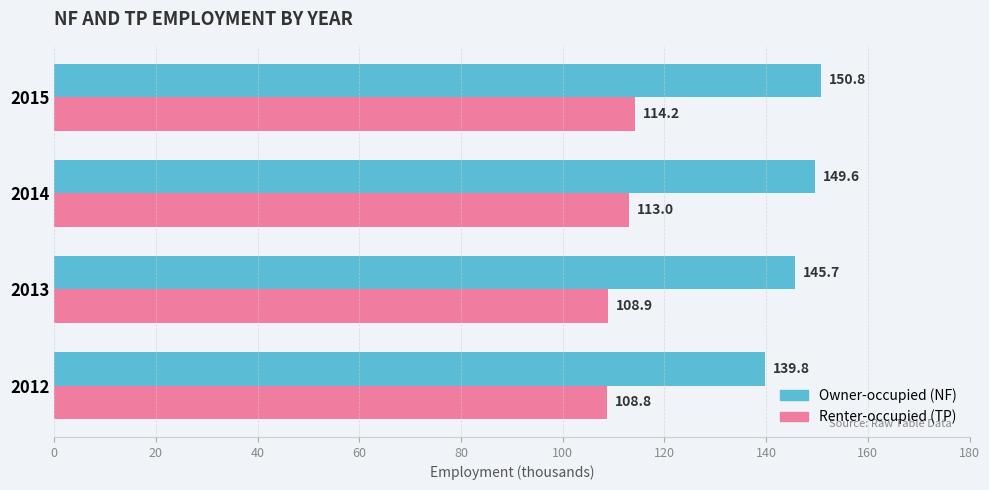

At which category is the sum across all series the highest?

2015